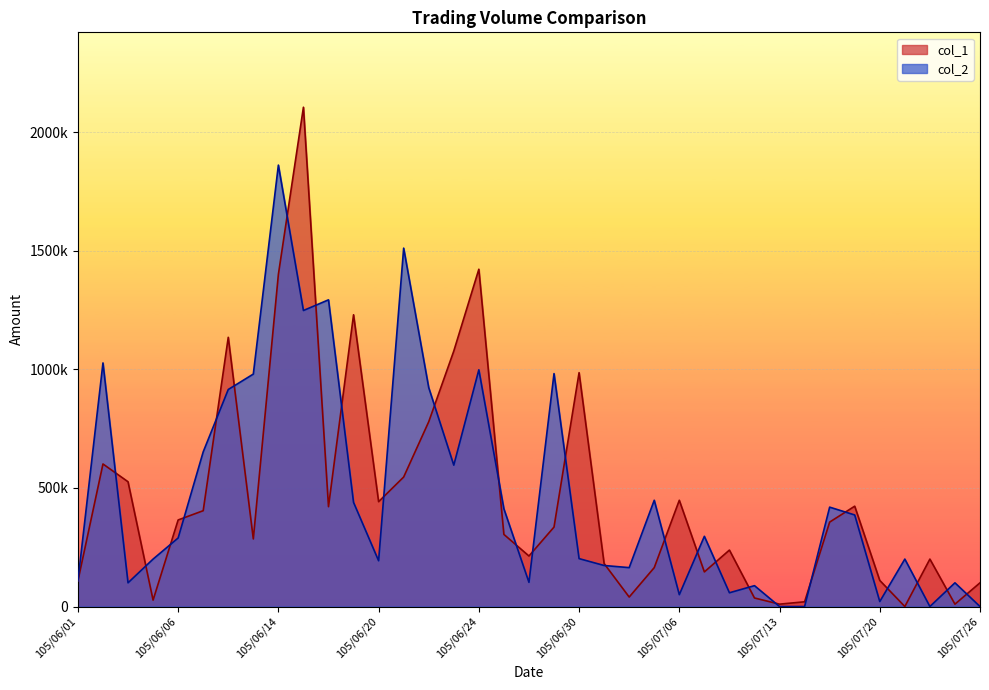

Which series has the largest total across all categories?

col_2